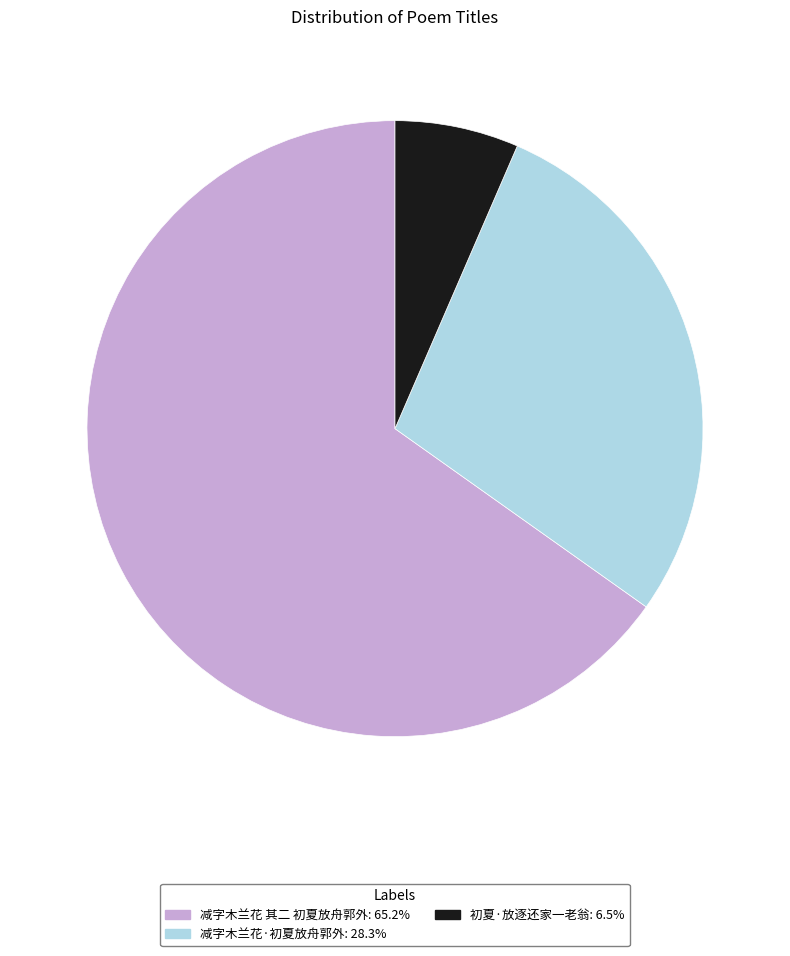

Which category has the biggest portion of the pie?

减字木兰花 其二 初夏放舟郭外